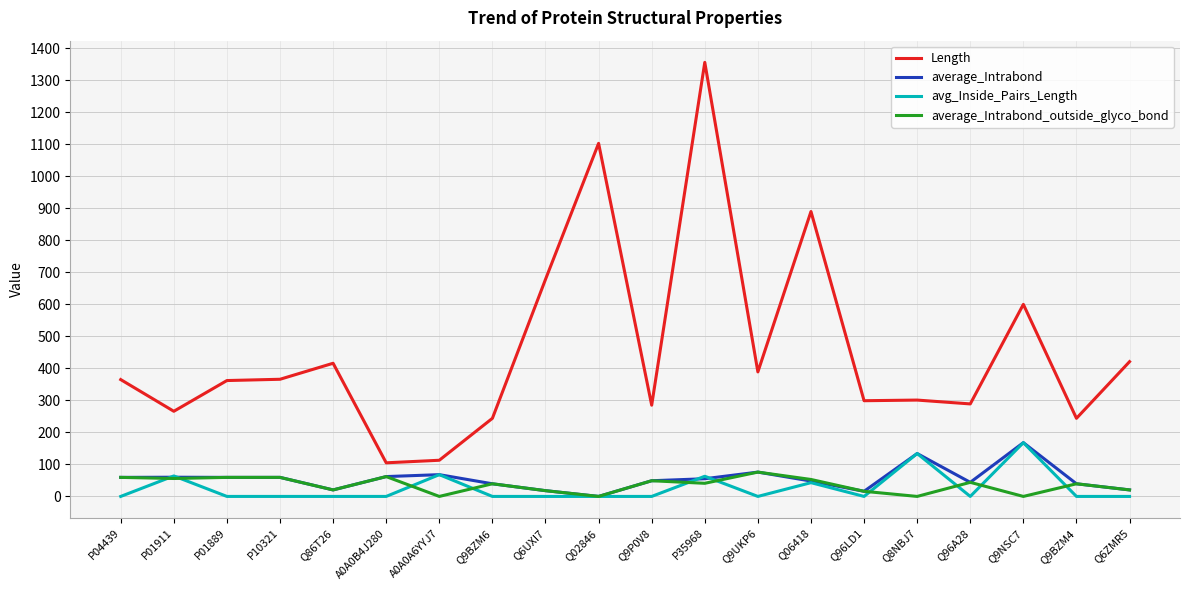

How many series are shown in this chart?

4